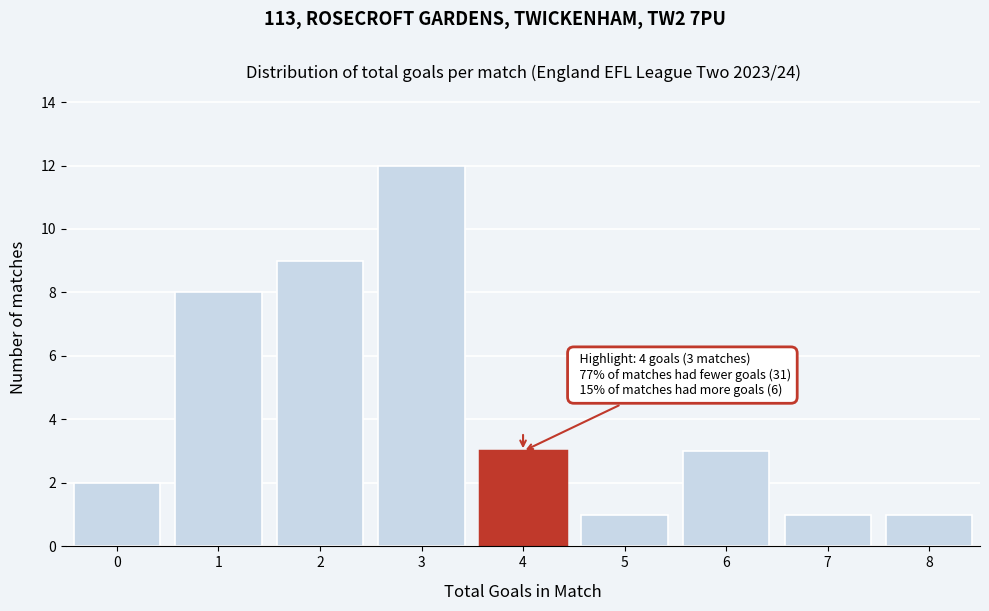

Over which range of the x-axis is the bar tallest?

2.5 to 3.5